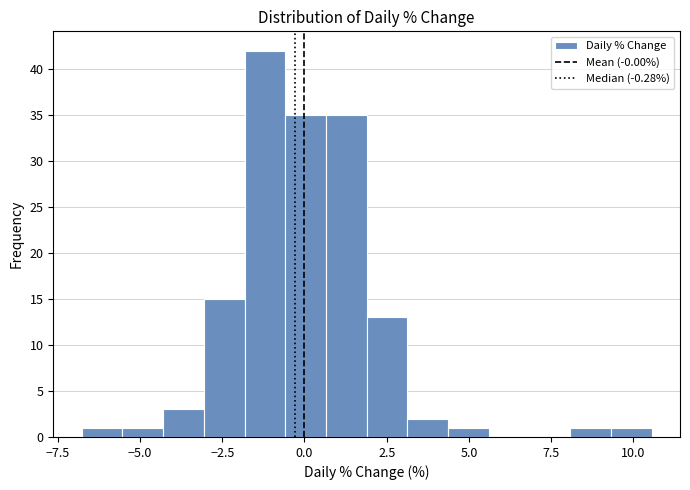

Around what value on the x-axis is the tallest bar? Give the approximate position of its centre, as read against the axis.

-1.0